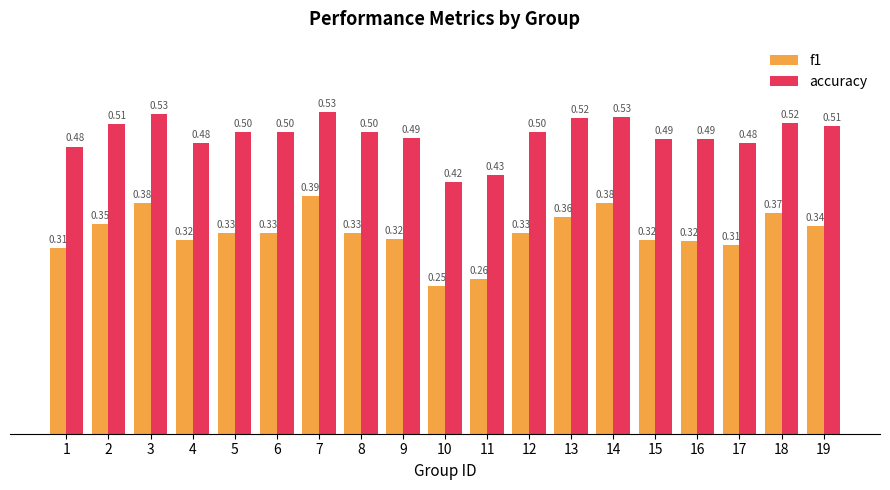

At which category is the sum across all series the highest?

7